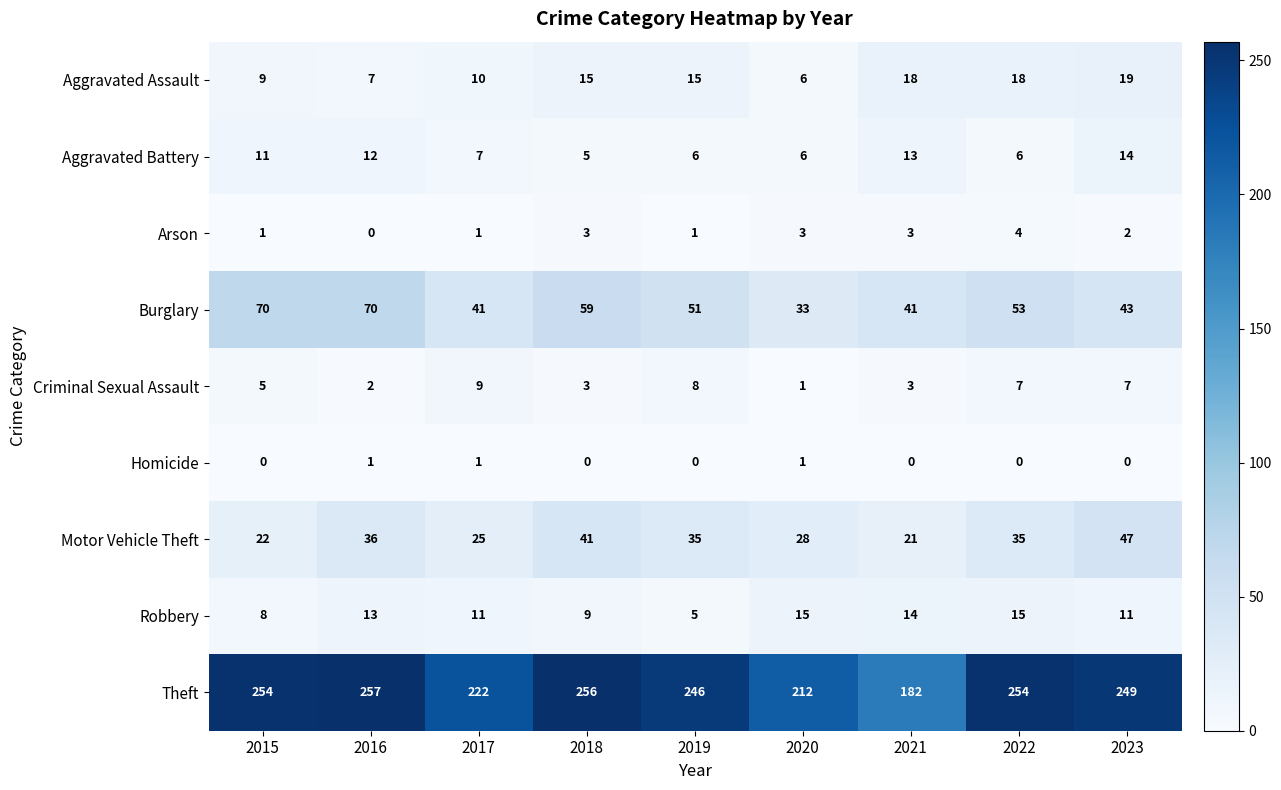

What is the greatest value displayed?

257